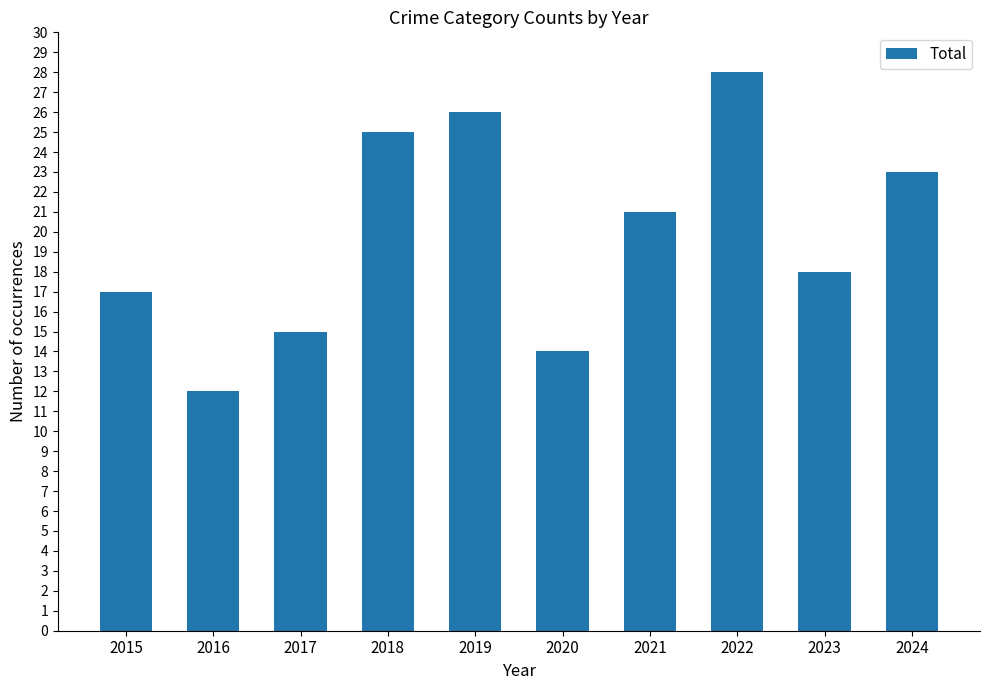

Reading right to left, transcribe all the data shown in this chart.

23	18	28	21	14	26	25	15	12	17